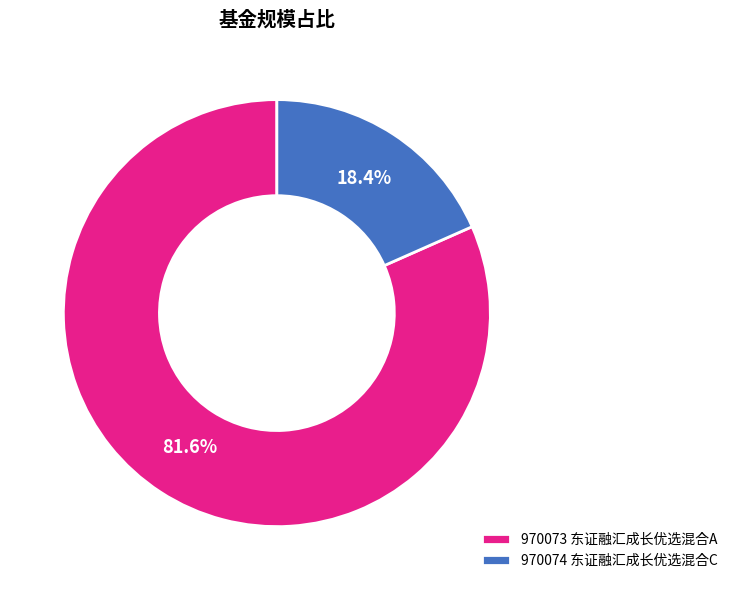

Between 970074 东证融汇成长优选混合C and 970073 东证融汇成长优选混合A, which is larger?

970073 东证融汇成长优选混合A